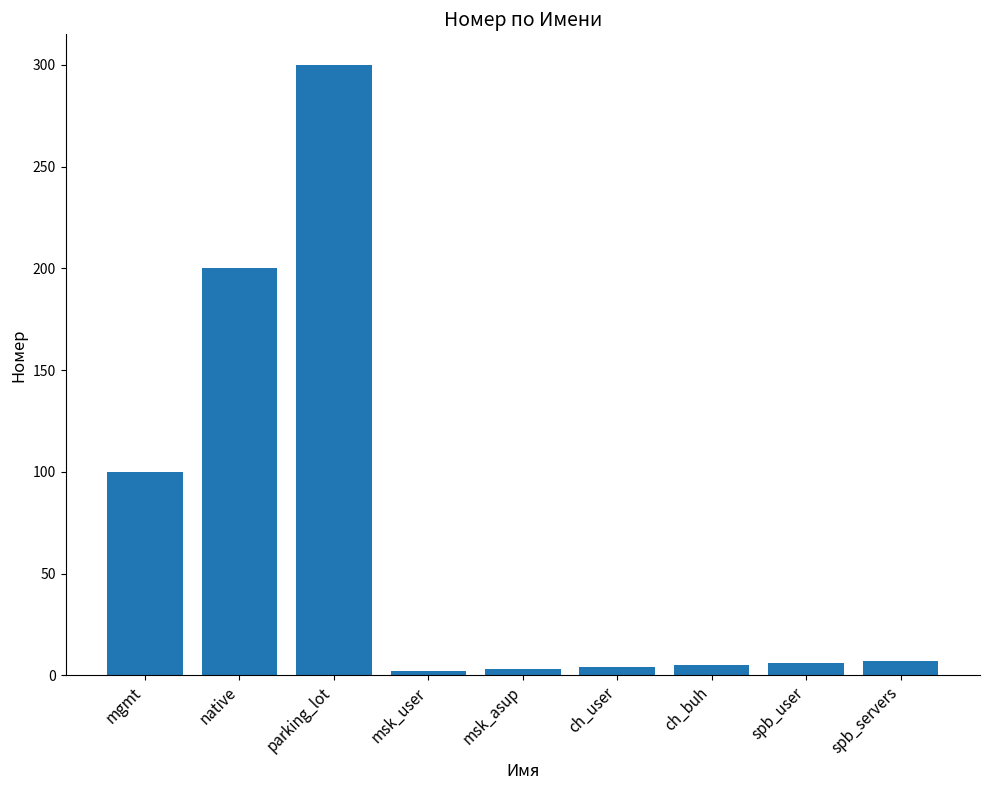

What is the change in value from native to spb_servers?

-193